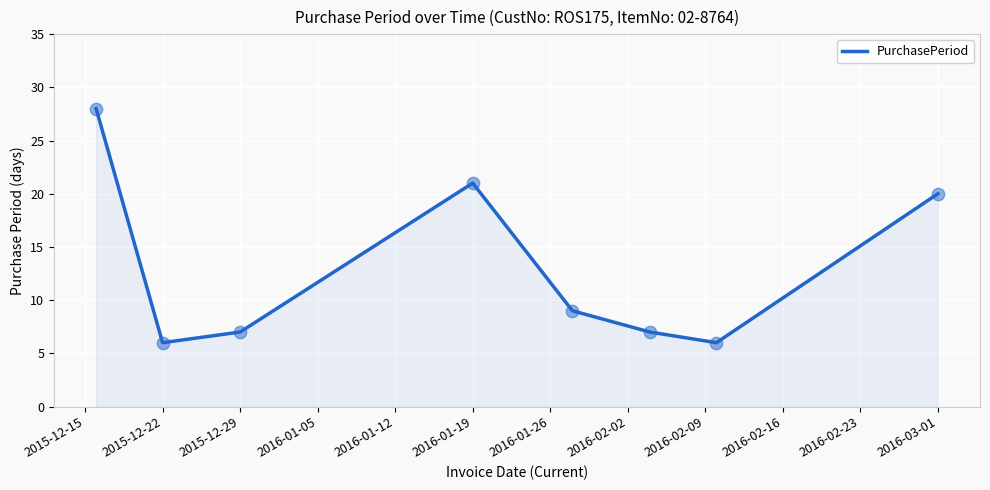

What is the sum of all values?

104